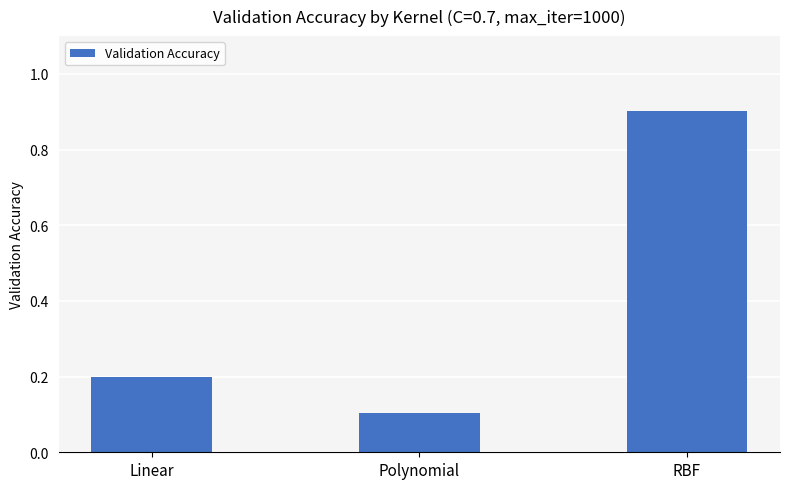

What is the maximum value shown in the chart?

0.9